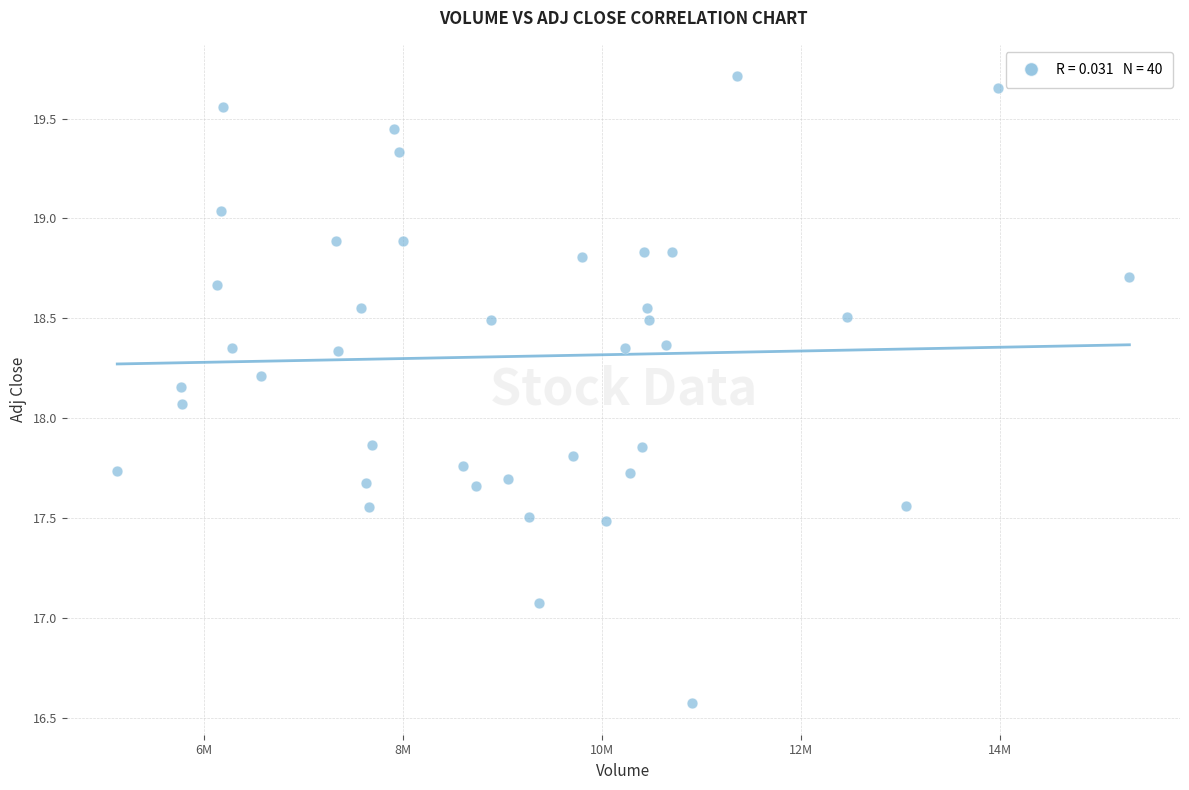

What Y value in the scatter plot is closest to 18?

18.1